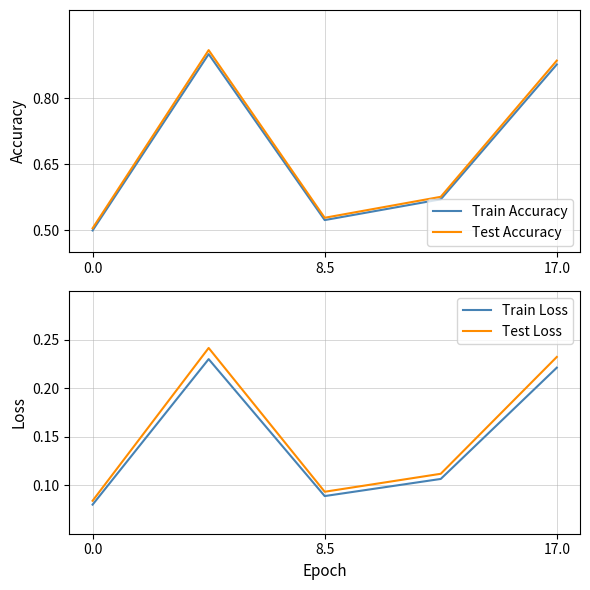

True or false: Test Accuracy has a value of 0.2 at 8.5.

False